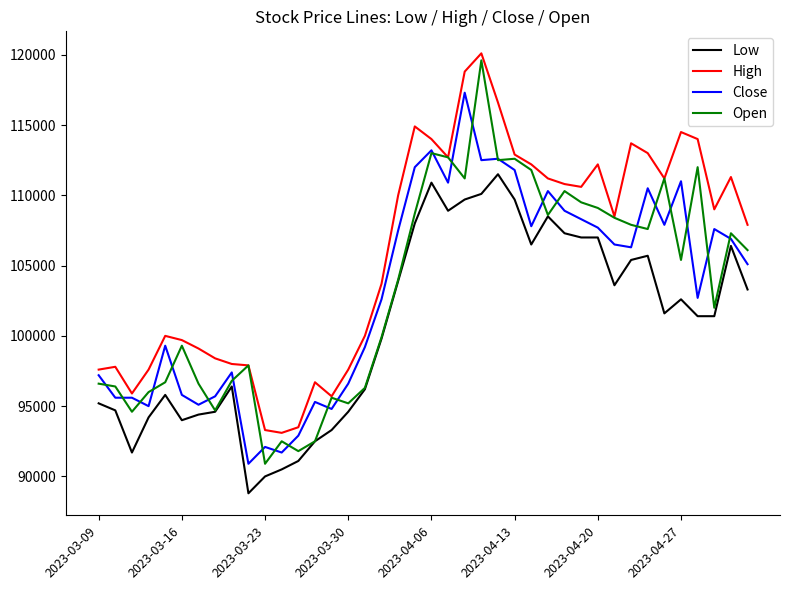

What is the average value of the Low series?

100705